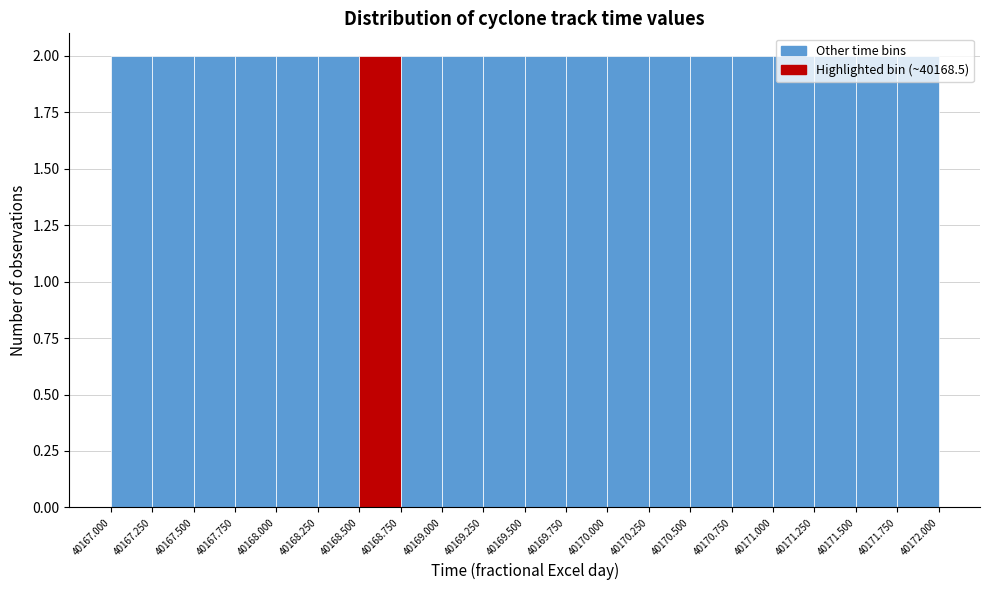

Reading left to right, transcribe this chart: for each bar, give the range it covers on the x-axis and its height. The values are not printed on the chart, so give them approximately, as read against the axis.

40167.000 to 40167.250: 2
40167.250 to 40167.500: 2
40167.500 to 40167.750: 2
40167.750 to 40168.000: 2
40168.000 to 40168.250: 2
40168.250 to 40168.500: 2
40168.500 to 40168.750: 2
40168.750 to 40169.000: 2
40169.000 to 40169.250: 2
40169.250 to 40169.500: 2
40169.500 to 40169.750: 2
40169.750 to 40170.000: 2
40170.000 to 40170.250: 2
40170.250 to 40170.500: 2
40170.500 to 40170.750: 2
40170.750 to 40171.000: 2
40171.000 to 40171.250: 2
40171.250 to 40171.500: 2
40171.500 to 40171.750: 2
40171.750 to 40172.000: 2